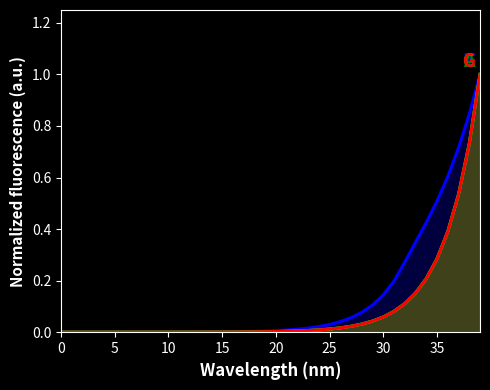

Which series has the largest range (max minus min)?

T